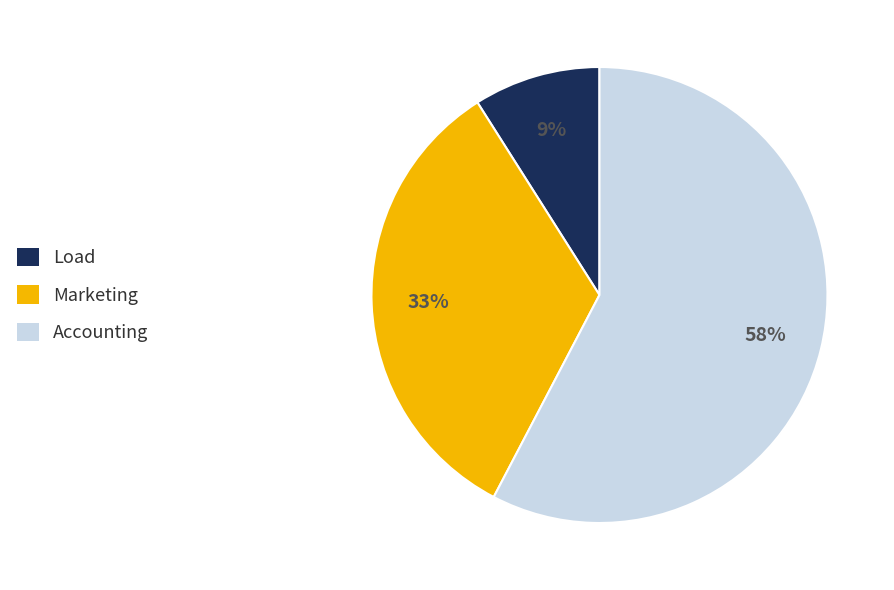

Between Marketing and Load, which is larger?

Marketing